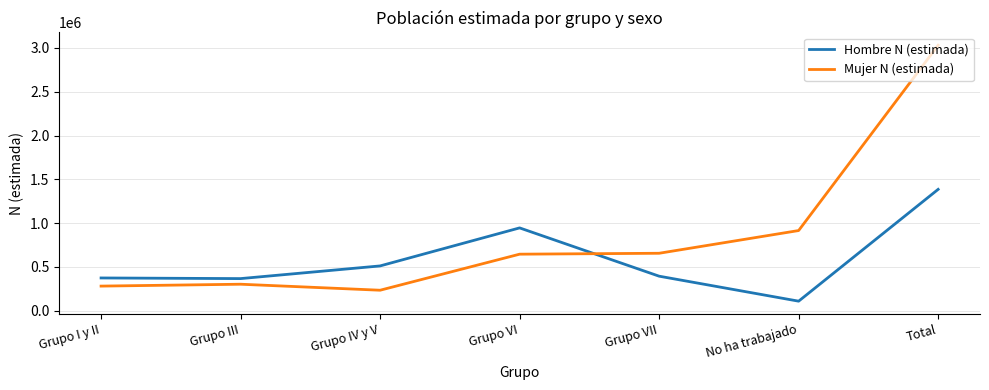

How many lines are shown in the chart?

2